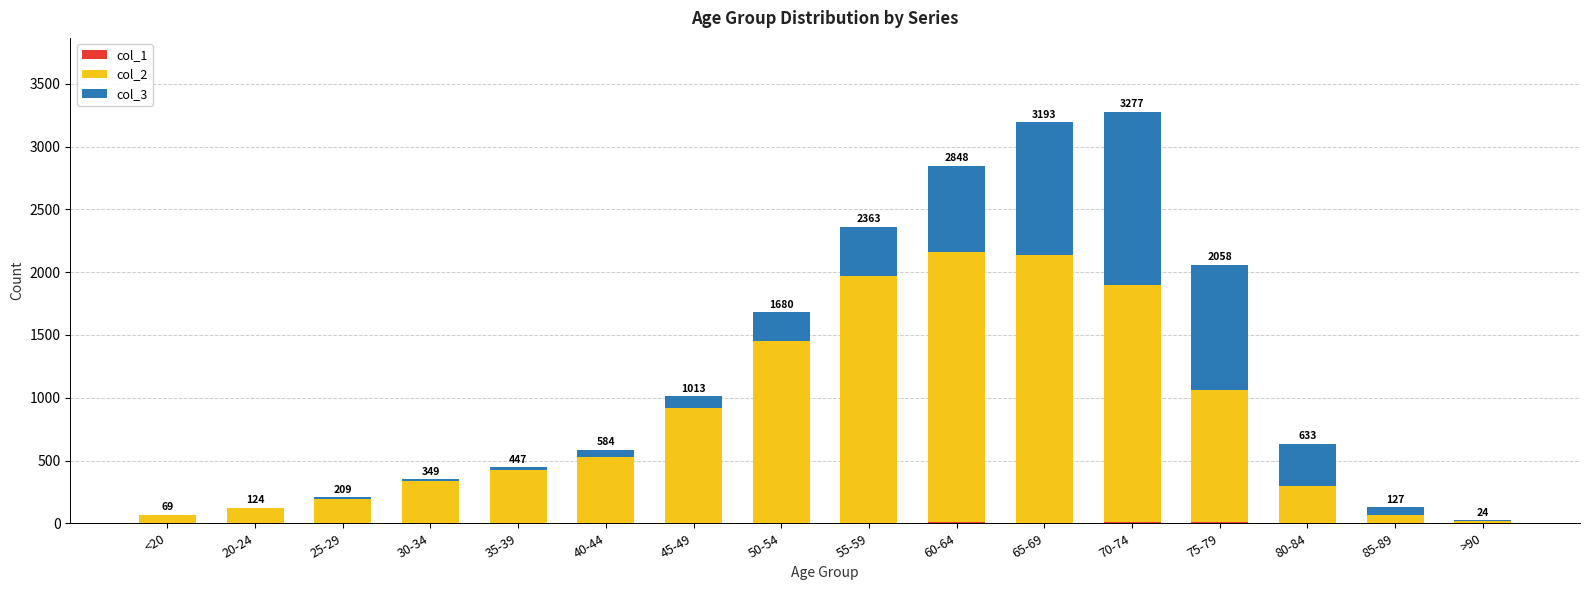

Count the number of categories in the chart.

16